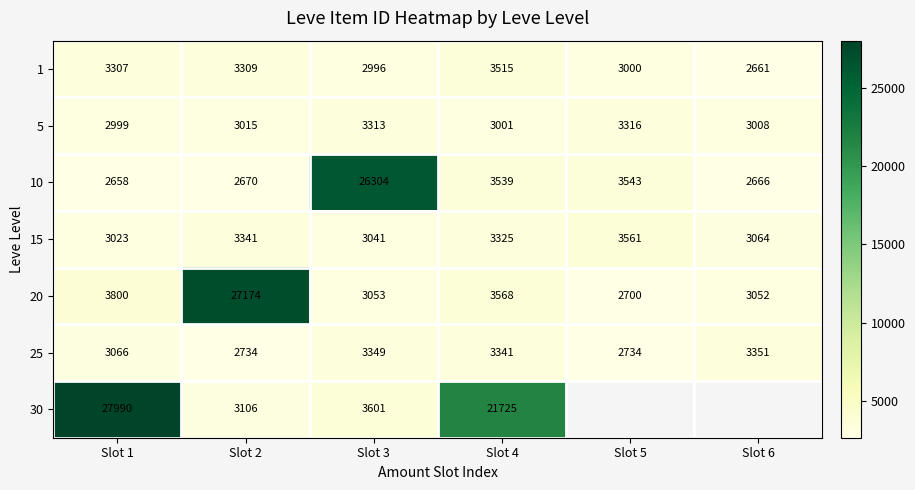

What is the sum of all 25 values?

18575